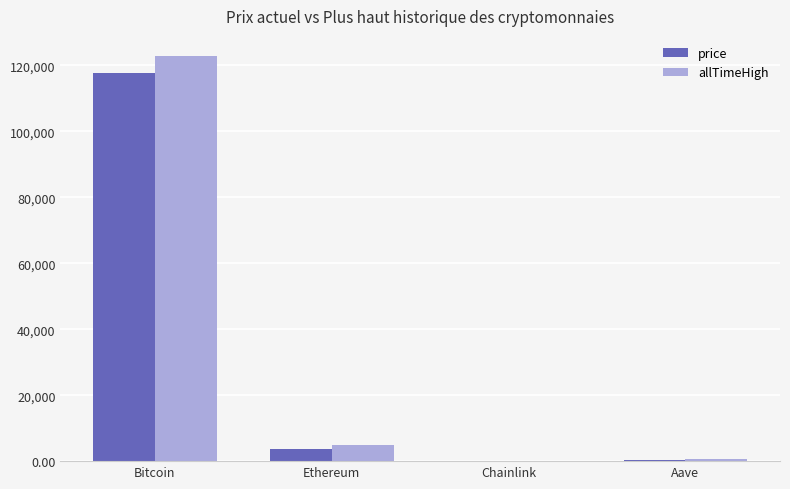

Which series changed the most between Bitcoin and Aave?

allTimeHigh